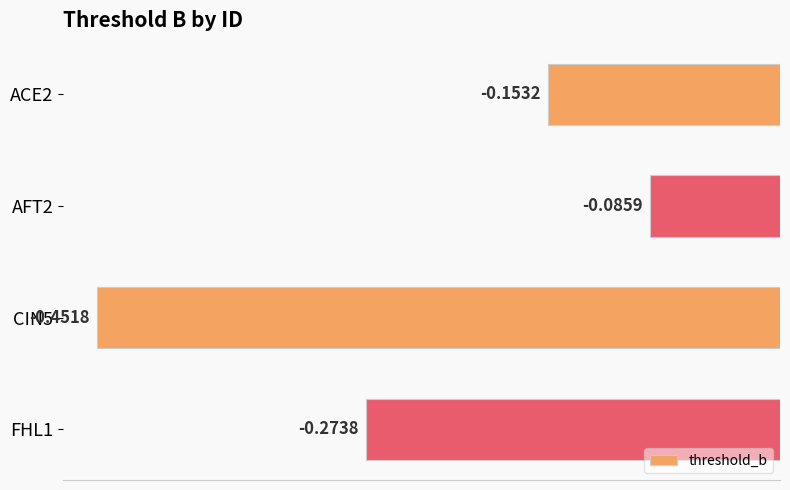

What is the difference between the second highest and second lowest values?

0.1